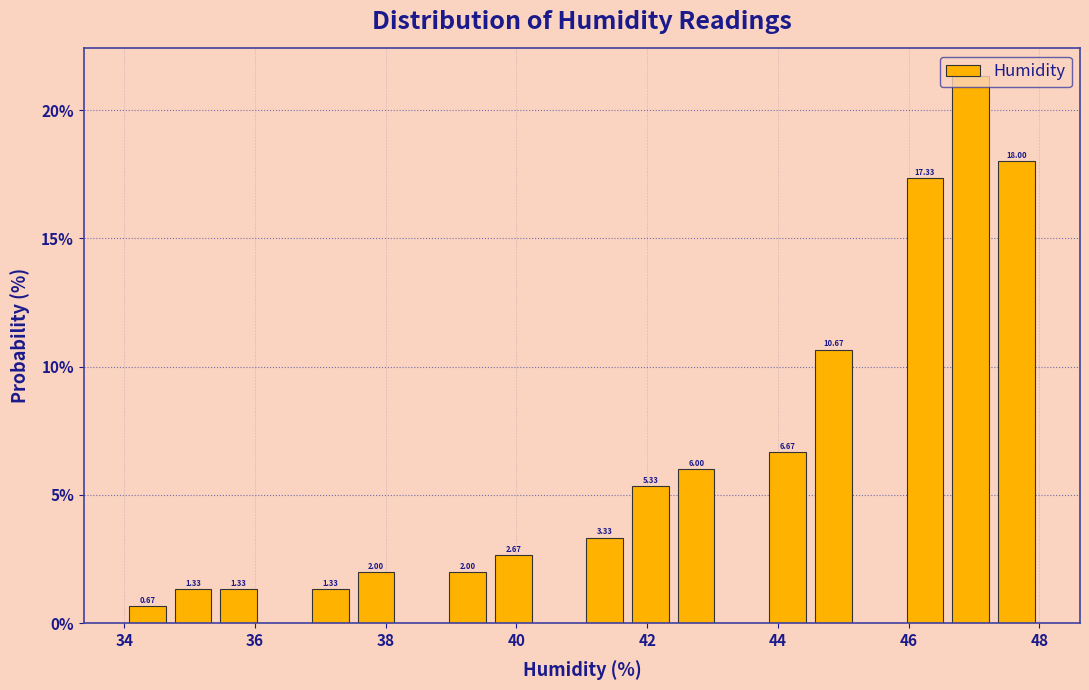

Read against the x-axis, roughly where is the centre of the tallest bar?

47.0